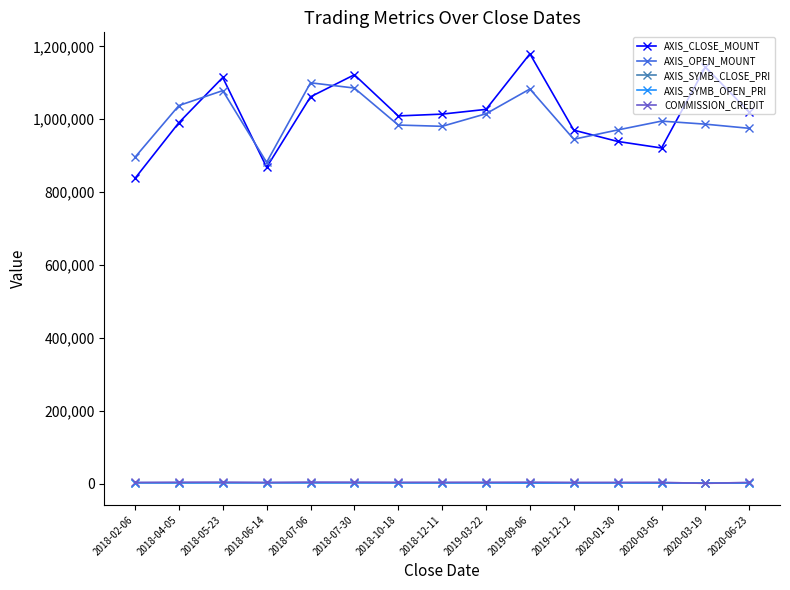

Between 2018-06-14 and 2019-03-22, which series saw the biggest shift?

AXIS_CLOSE_MOUNT